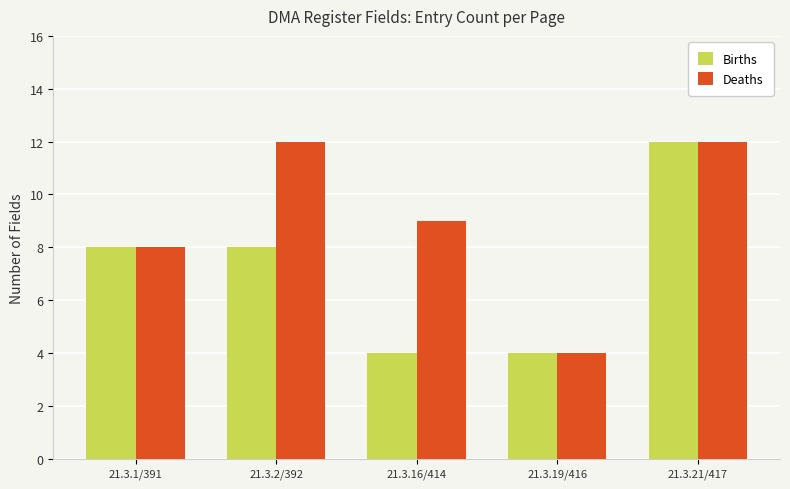

What is the sum of the Deaths values at 21.3.1/391 and 21.3.2/392?

20